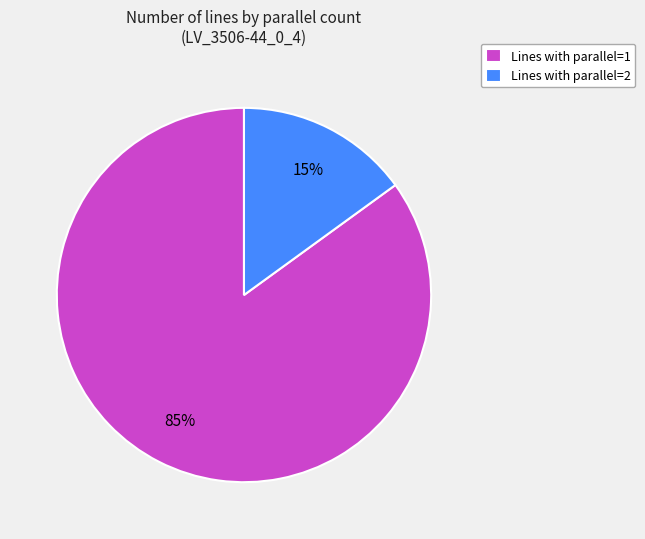

Which has a higher value, Lines with parallel=2 or Lines with parallel=1?

Lines with parallel=1